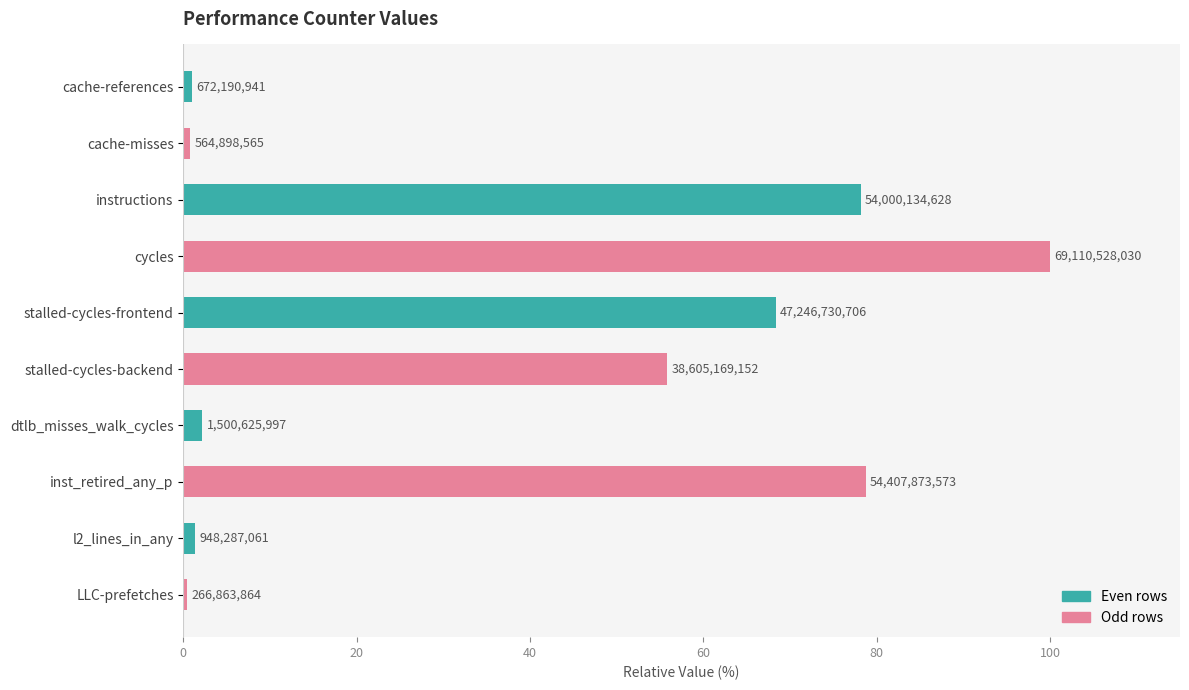

What is the maximum value shown in the chart?

100.0